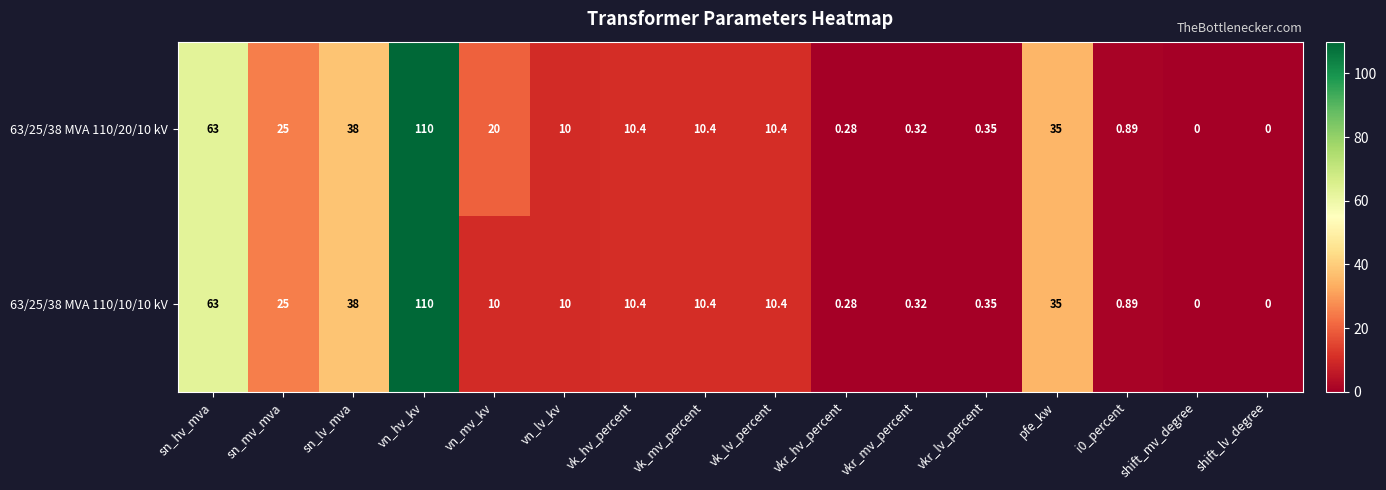

At which label does 63/25/38 MVA 110/20/10 kV first exceed 10?

sn_hv_mva